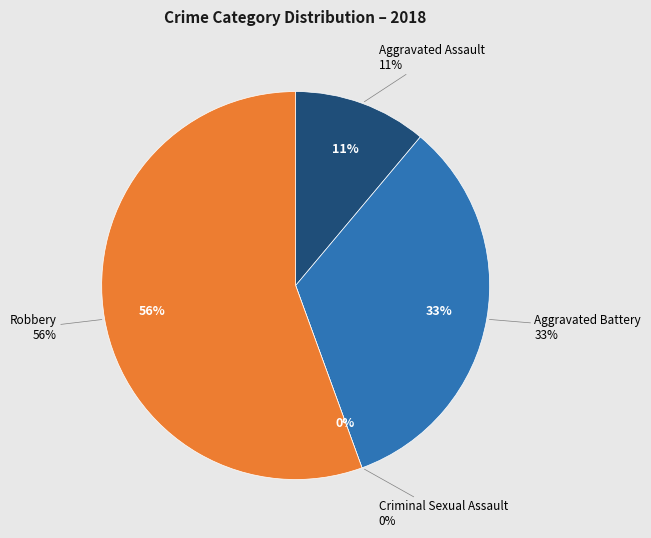

Does Aggravated Battery represent more than half of the total?

No